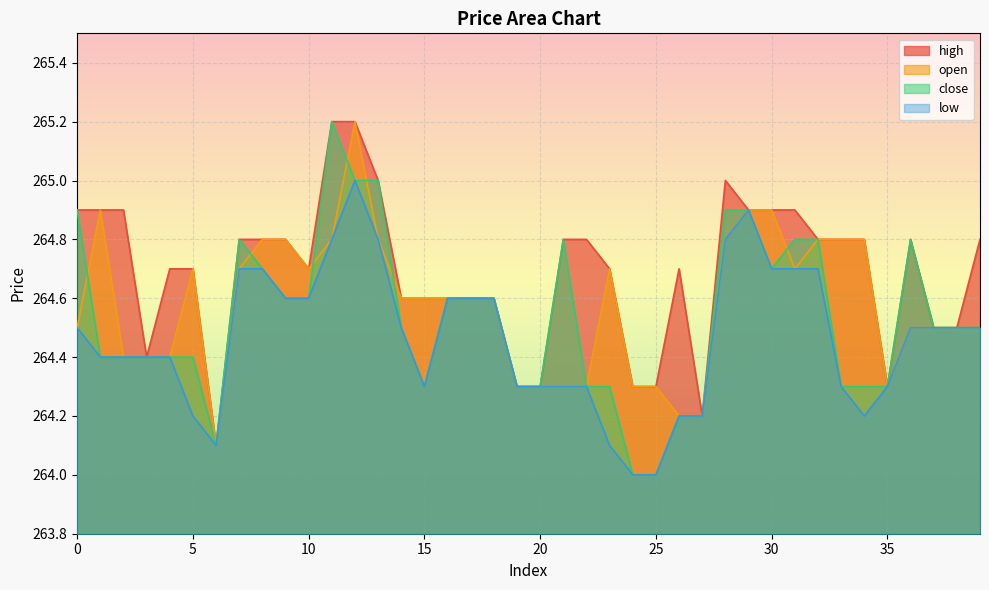

Which series has the largest total across all categories?

high